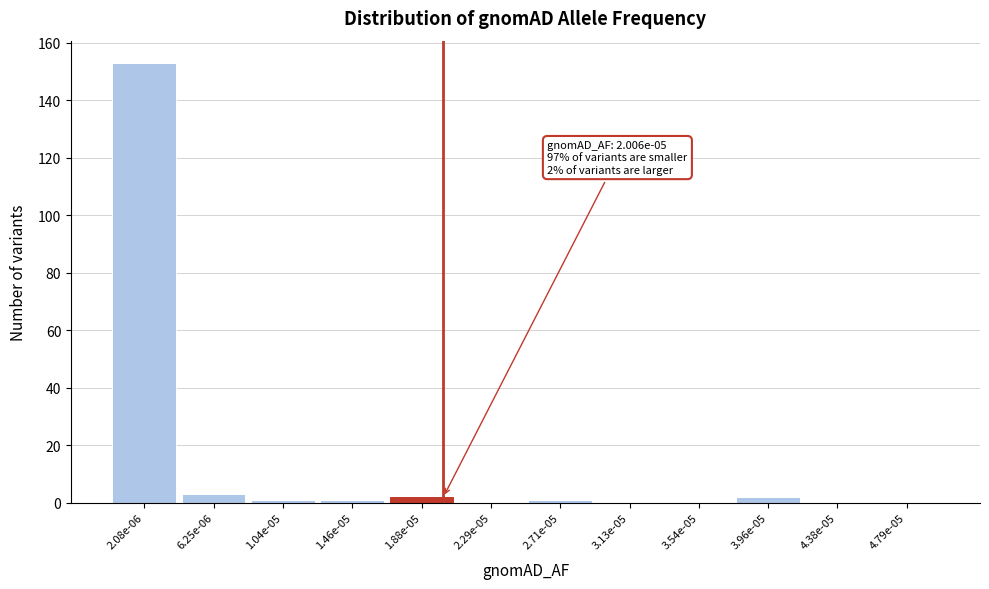

Reading left to right, list all the values displayed in this chart.

2.08e-06=153	6.25e-06=3	1.04e-05=1	1.46e-05=1	1.88e-05=2	2.29e-05=0	2.71e-05=1	3.13e-05=0	3.54e-05=0	3.96e-05=2	4.38e-05=0	4.79e-05=0